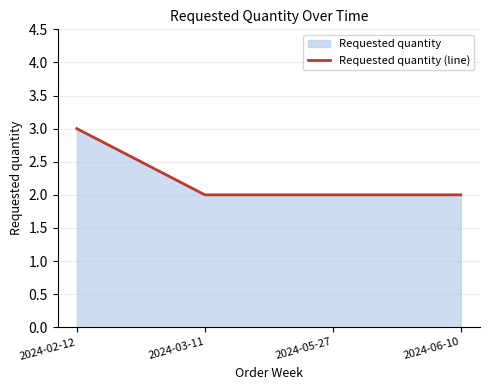

Rank the categories by value from lowest to highest.

2024-03-11, 2024-05-27, 2024-06-10, 2024-02-12